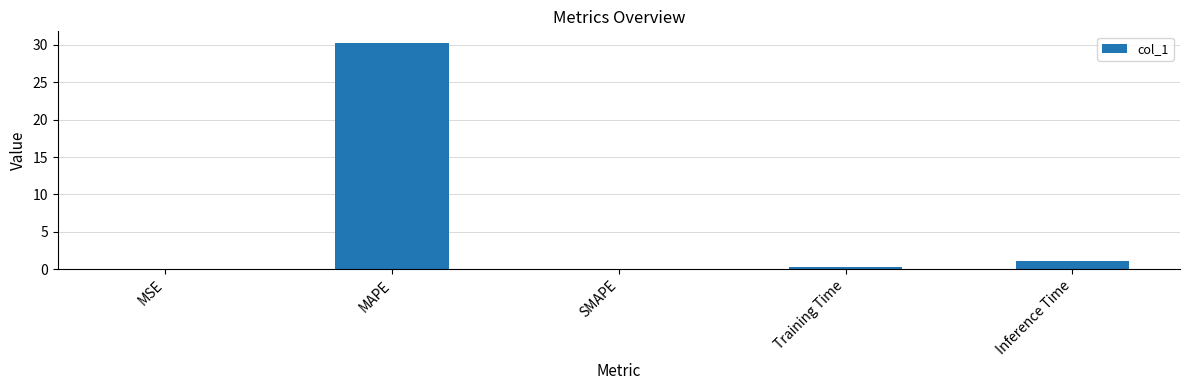

Which has a higher value, Inference Time or Training Time?

Inference Time